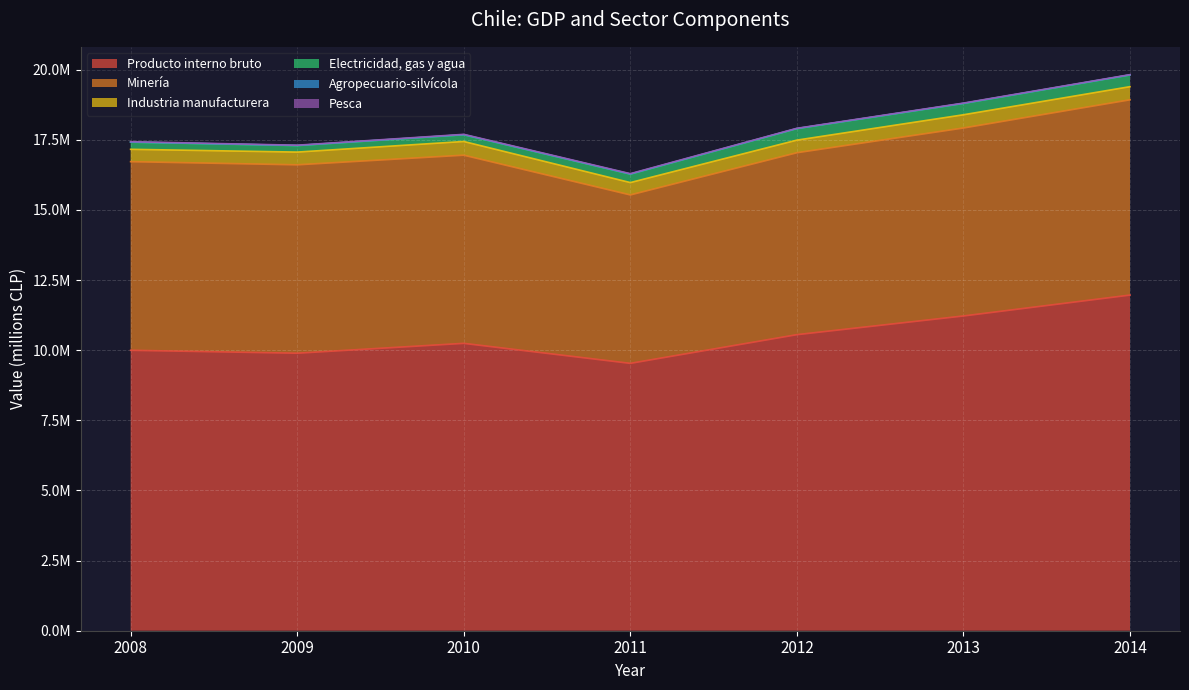

How many interior local valleys does the Agropecuario-silvícola series have?

1